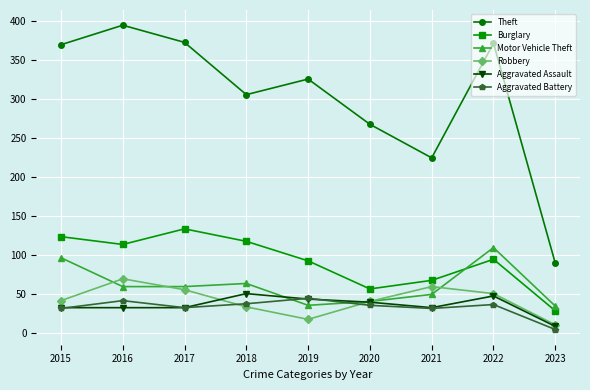

Rank the series by their maximum value, from highest to lowest.

Theft, Burglary, Motor Vehicle Theft, Robbery, Aggravated Assault, Aggravated Battery